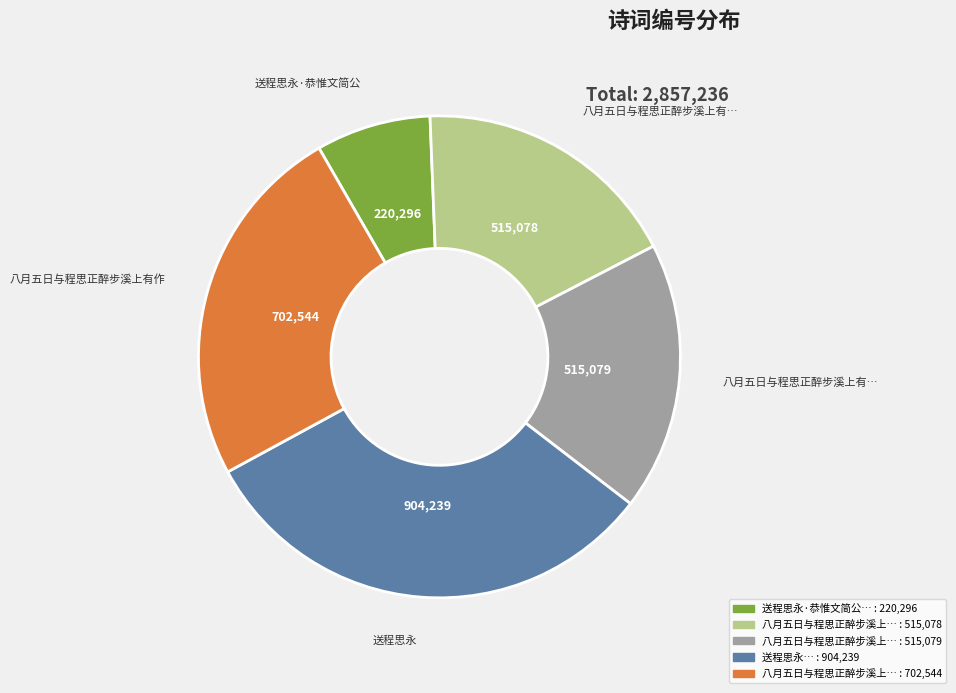

Is there any slice that represents more than half of the pie?

No